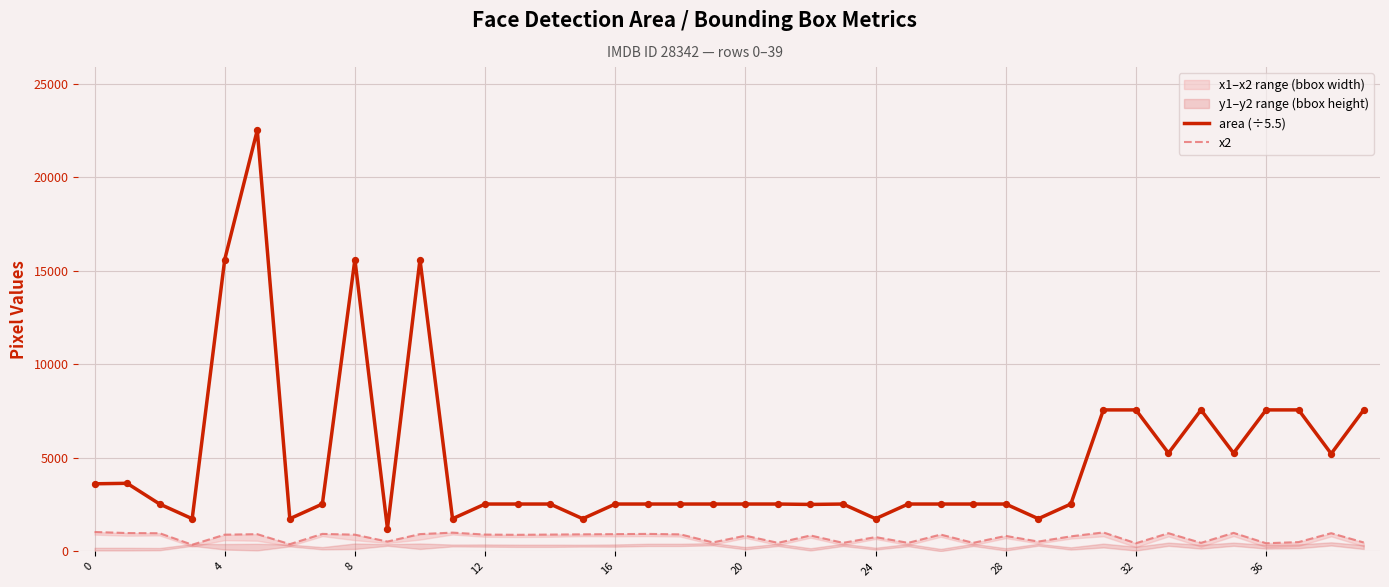

Which series has the largest Y range (max minus min)?

area (÷5.5)